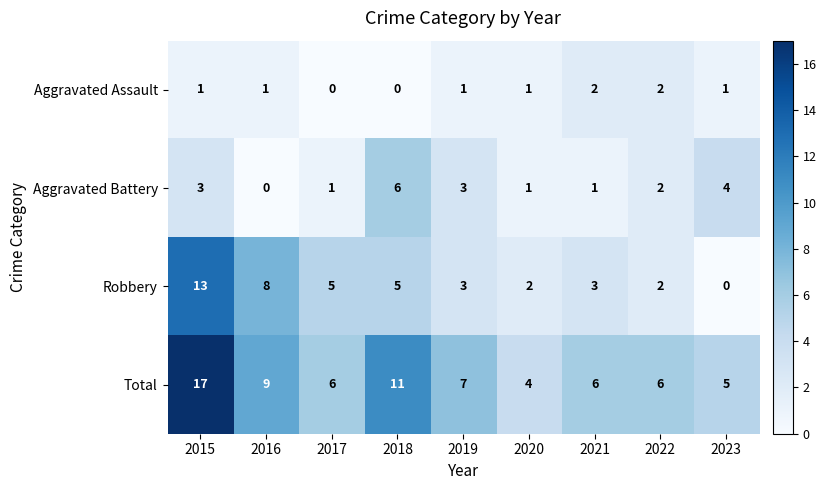

What is the spread (max minus min) of values at 2021?

5